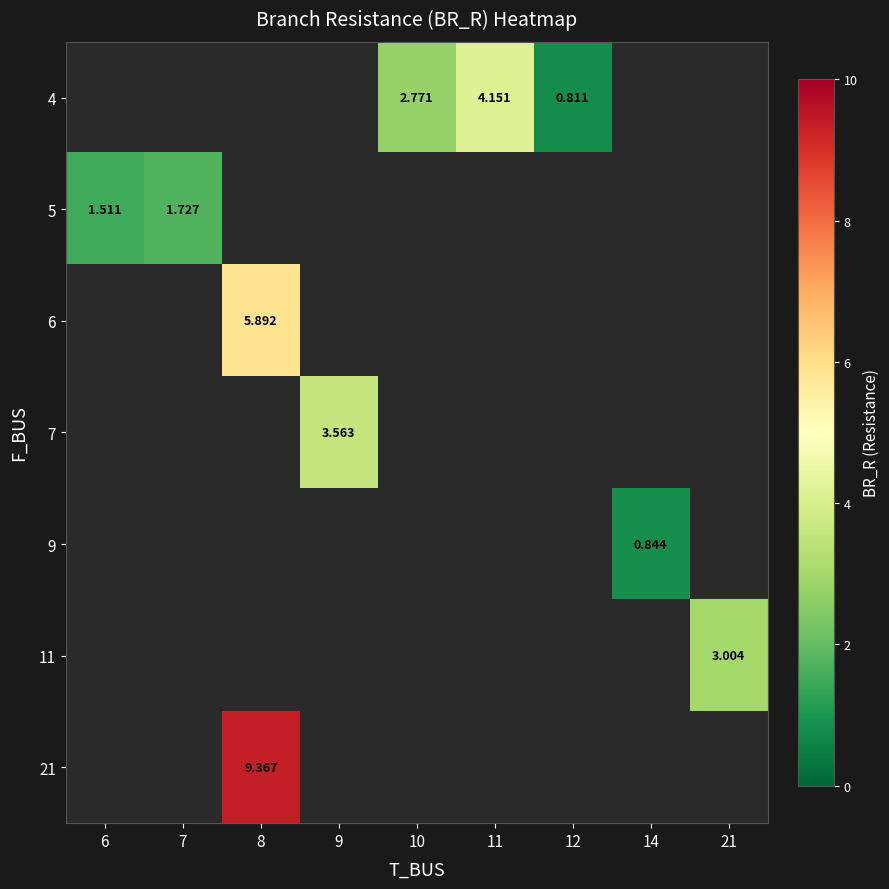

The 4 series shows 4.2 at 11. True or false?

True